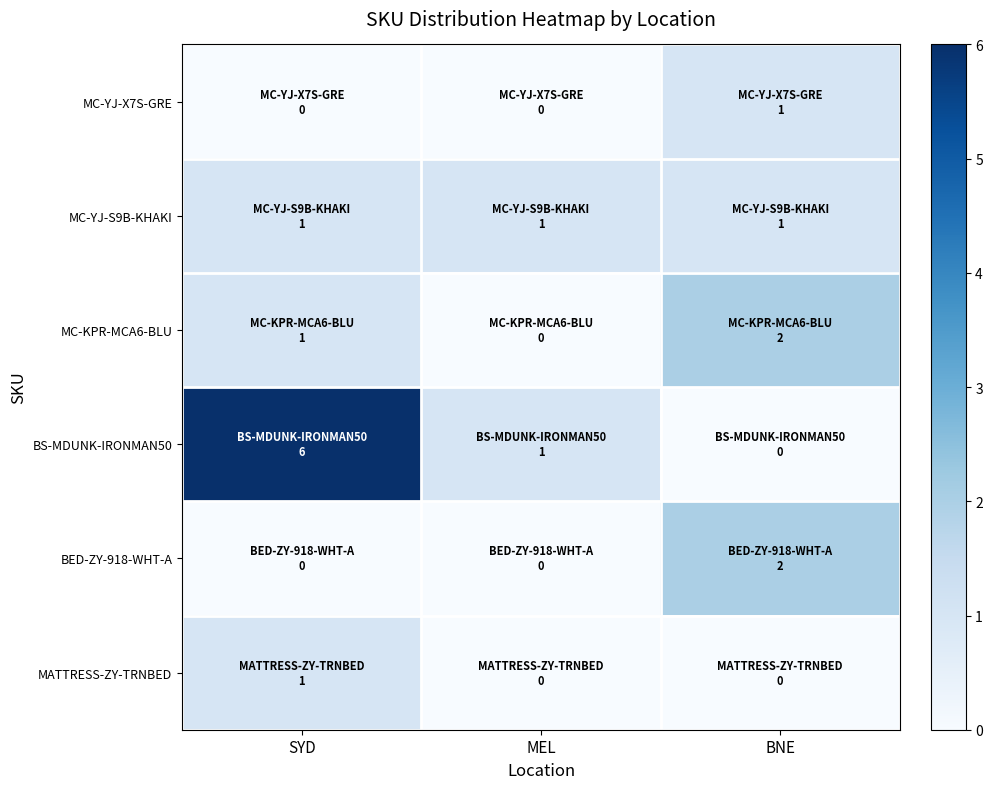

Count the number of data series in this chart.

6